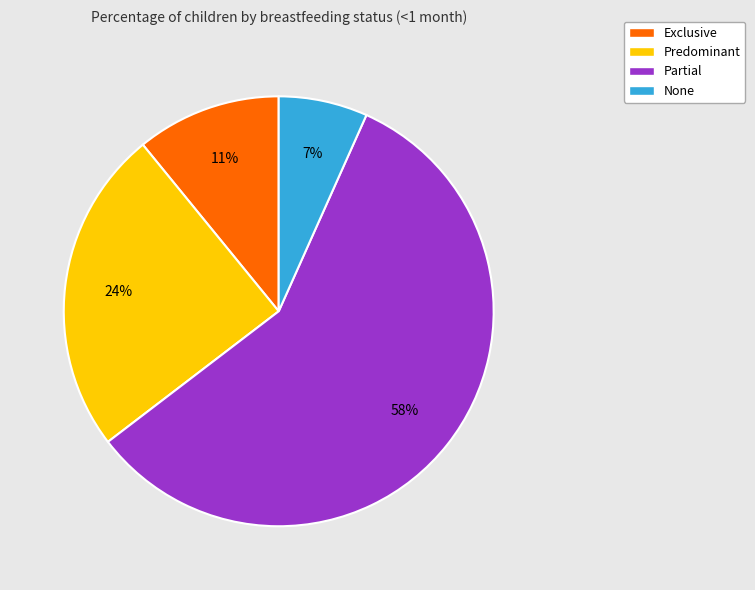

Which category has the smallest portion of the pie?

None